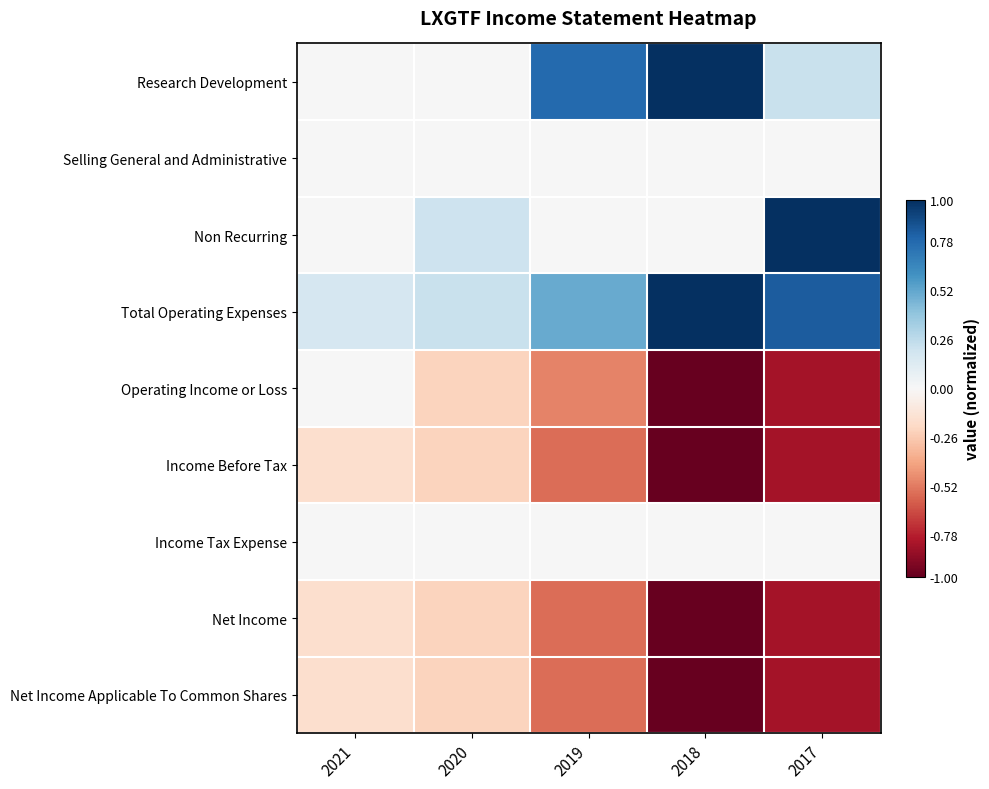

Reading left to right, what are all the values shown in this chart?

Research Development: 2021=0.0	2020=0.0	2019=0.8	2018=1.0	2017=0.2
Selling General and Administrative: 2021=0.0	2020=0.0	2019=0.0	2018=0.0	2017=0.0
Non Recurring: 2021=0.0	2020=0.2	2019=0.0	2018=0.0	2017=1.0
Total Operating Expenses: 2021=0.2	2020=0.2	2019=0.5	2018=1.0	2017=0.8
Operating Income or Loss: 2021=0.0	2020=-0.2	2019=-0.5	2018=-1.0	2017=-0.8
Income Before Tax: 2021=-0.2	2020=-0.2	2019=-0.6	2018=-1.0	2017=-0.8
Income Tax Expense: 2021=0.0	2020=0.0	2019=0.0	2018=0.0	2017=0.0
Net Income: 2021=-0.2	2020=-0.2	2019=-0.6	2018=-1.0	2017=-0.8
Net Income Applicable To Common Shares: 2021=-0.2	2020=-0.2	2019=-0.6	2018=-1.0	2017=-0.8